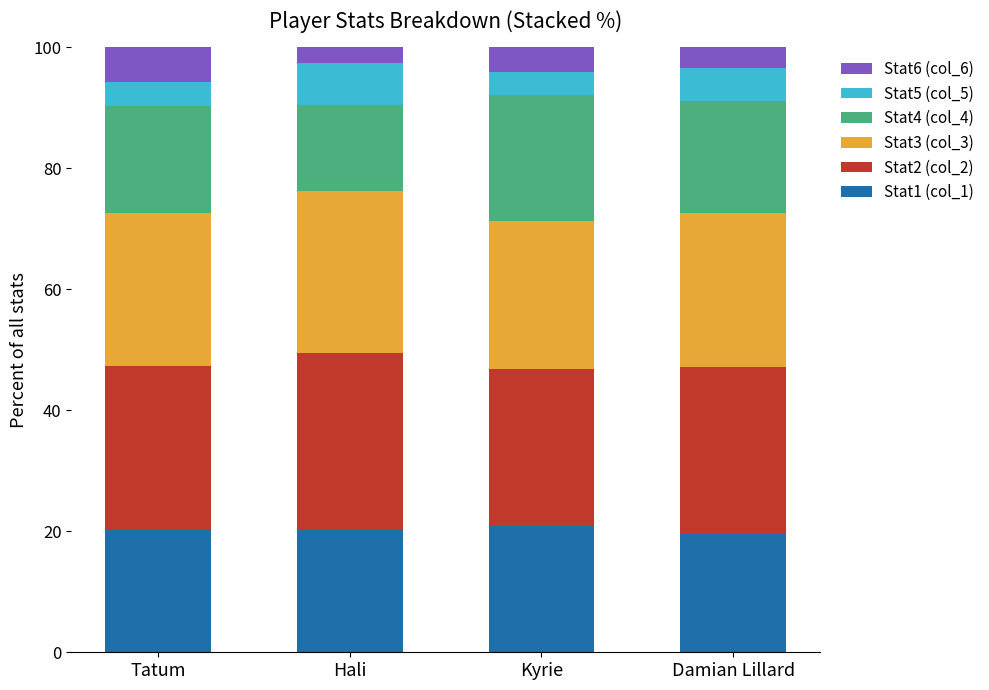

How many bars are there in total?

4